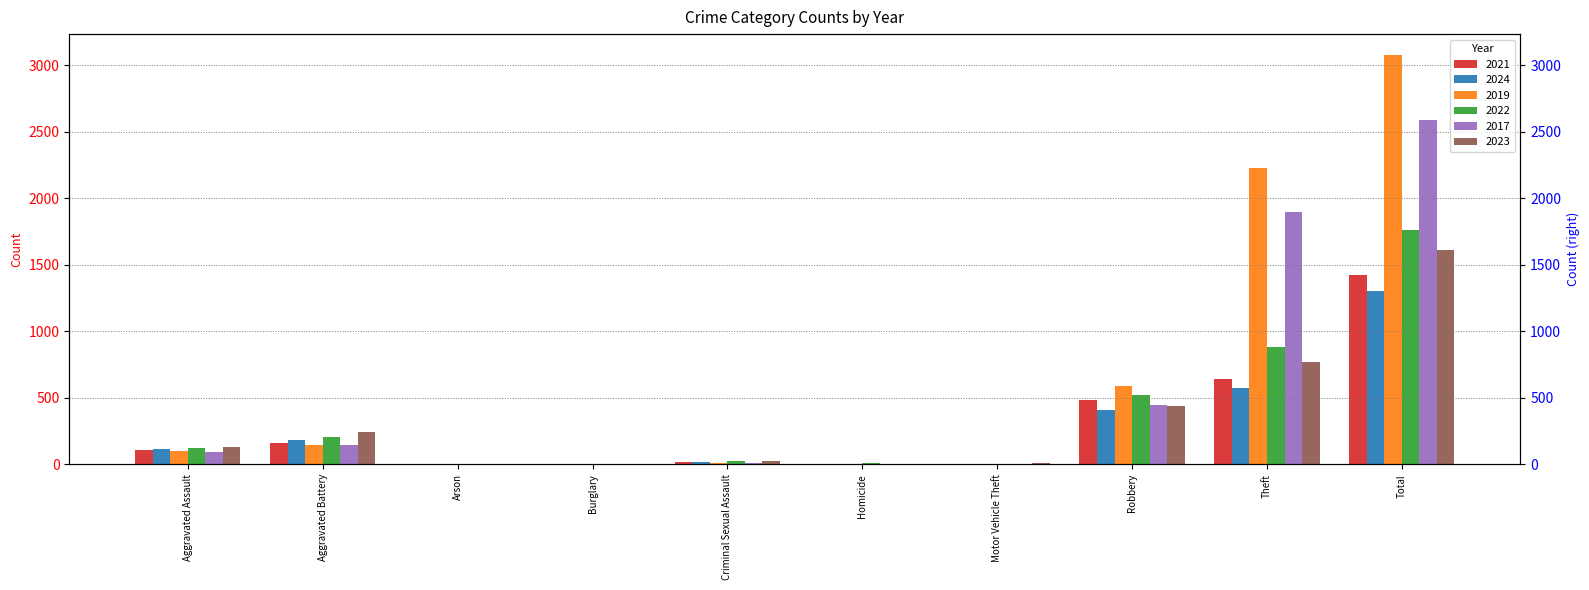

Reading left to right, what are all the values shown in this chart?

2021: 110	163	2	1	14	4	2	484	642	1422
2024: 117	182	1	1	19	3	2	407	574	1306
2019: 98	148	1	1	8	2	1	591	2230	3080
2022: 121	202	5	0	24	6	2	521	880	1761
2017: 95	142	0	2	8	1	2	446	1896	2592
2023: 130	244	2	0	22	2	6	439	766	1611